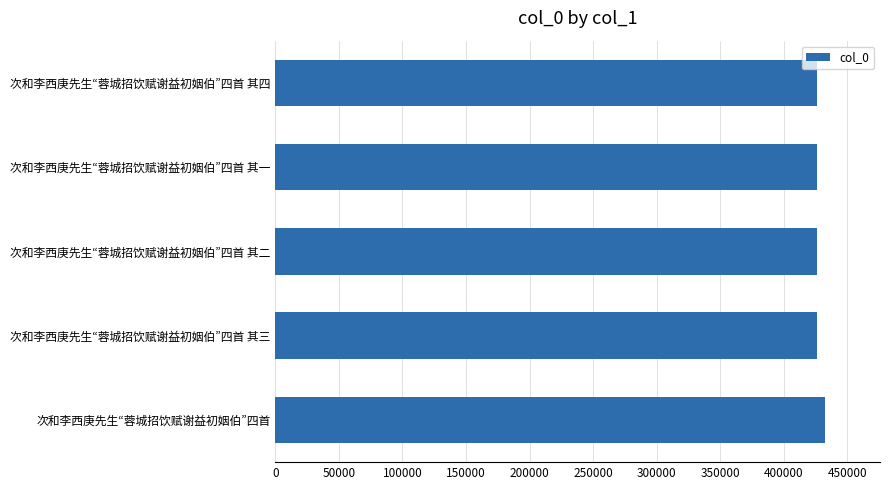

The chart shows a value of 426365 at 次和李西庚先生“蓉城招饮赋谢益初姻伯”四首 其二. True or false?

True